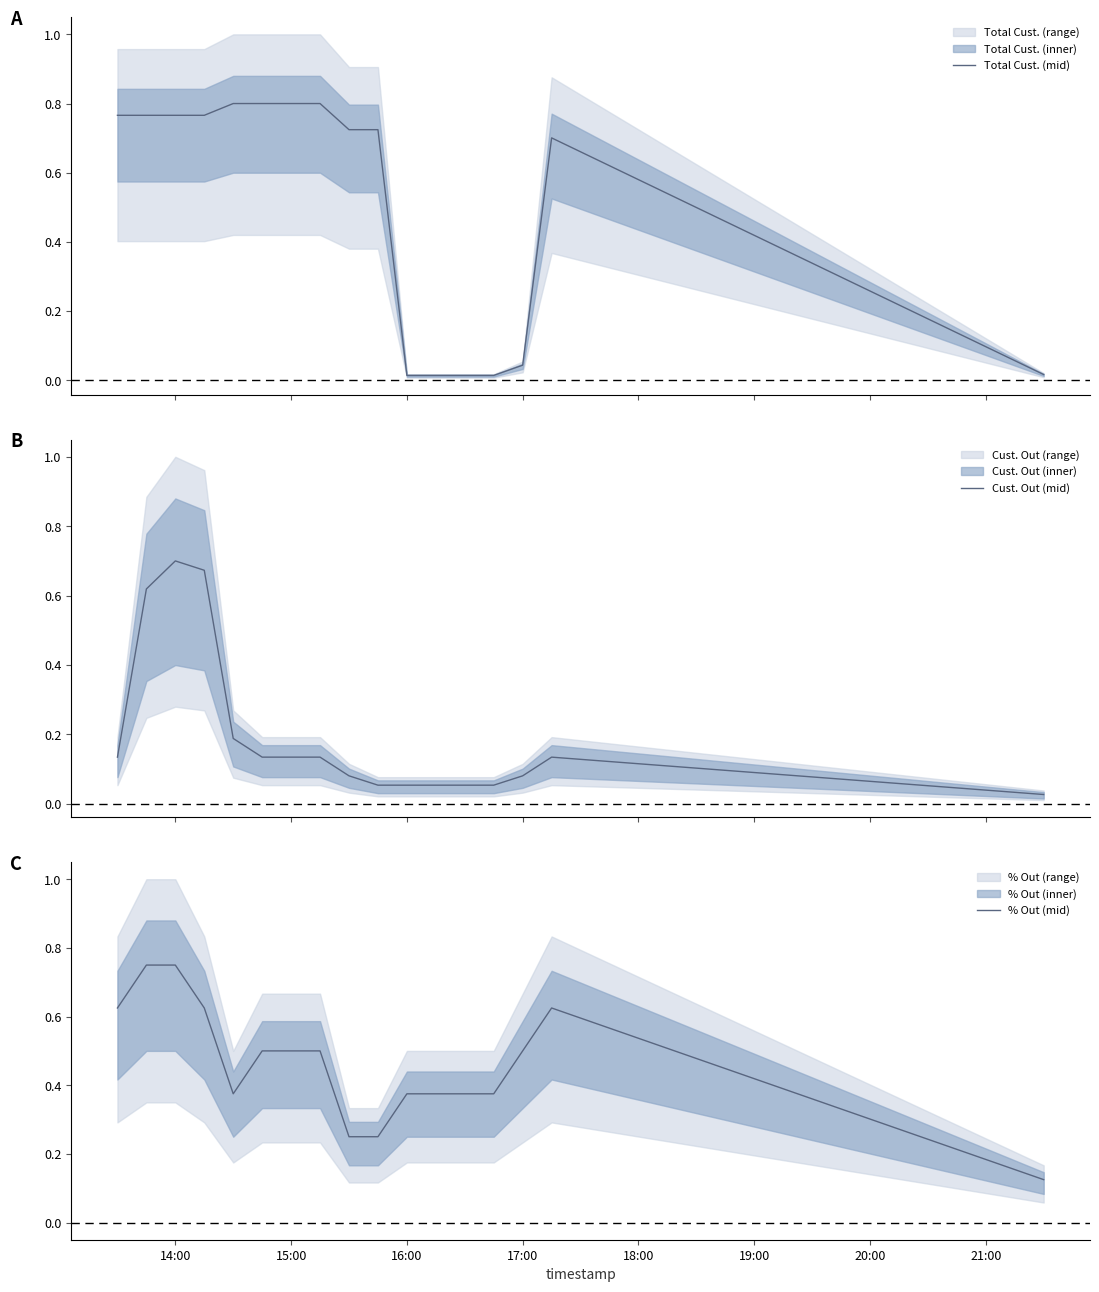

What is the sum of all Cust. Out (mid) values?

3.3